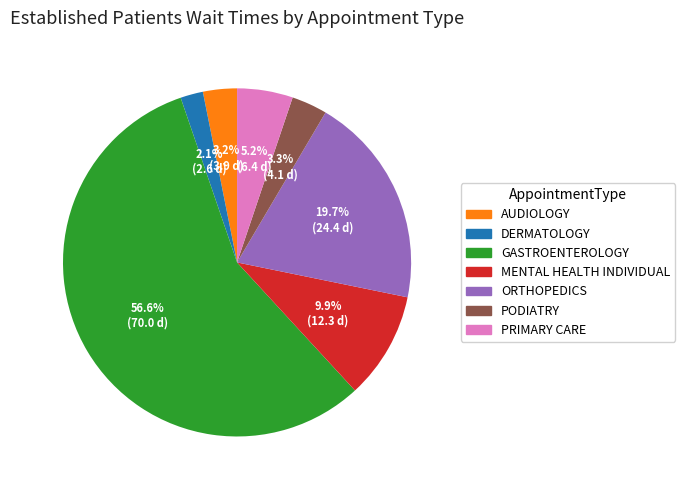

Is ORTHOPEDICS the majority of the pie?

No